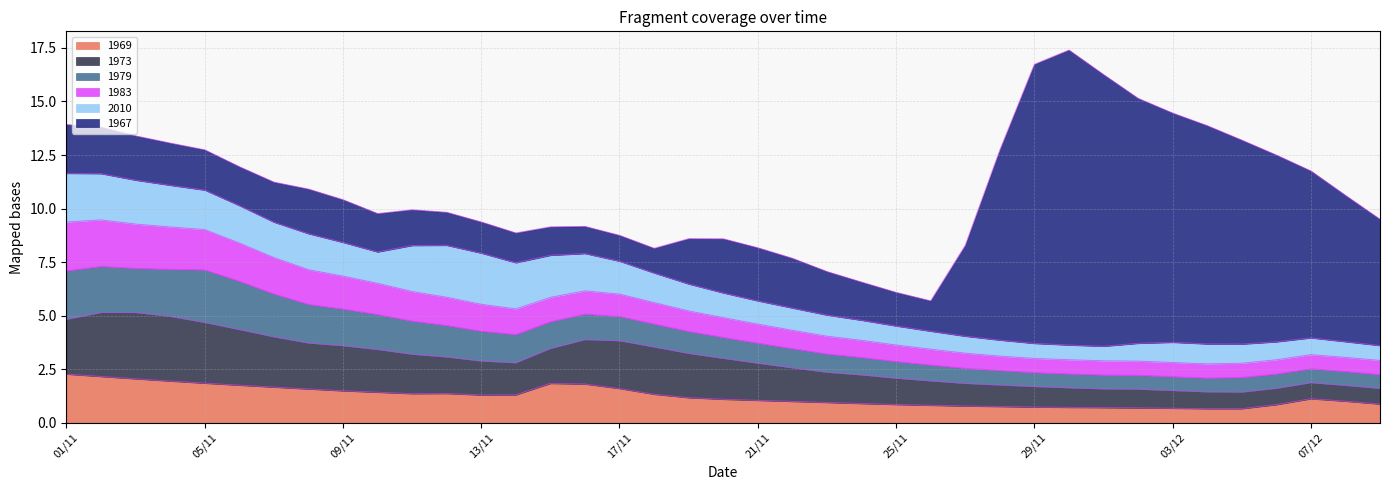

What is the lowest value of the 1969 series?

0.7